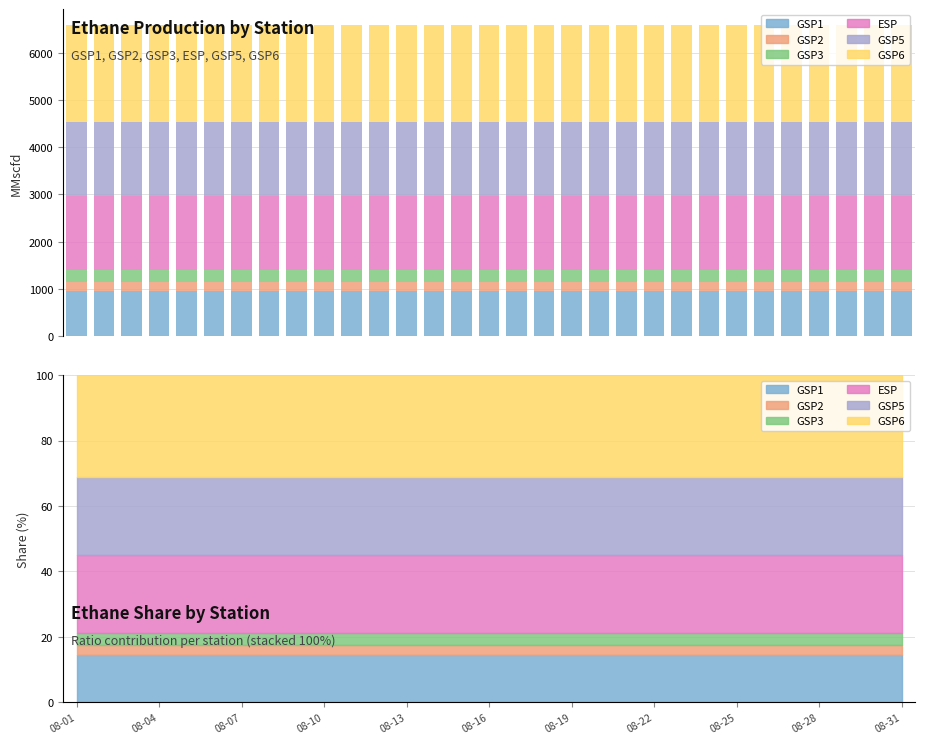

Is the value of ESP at 08-22 greater than the value of GSP6 at 20?

No